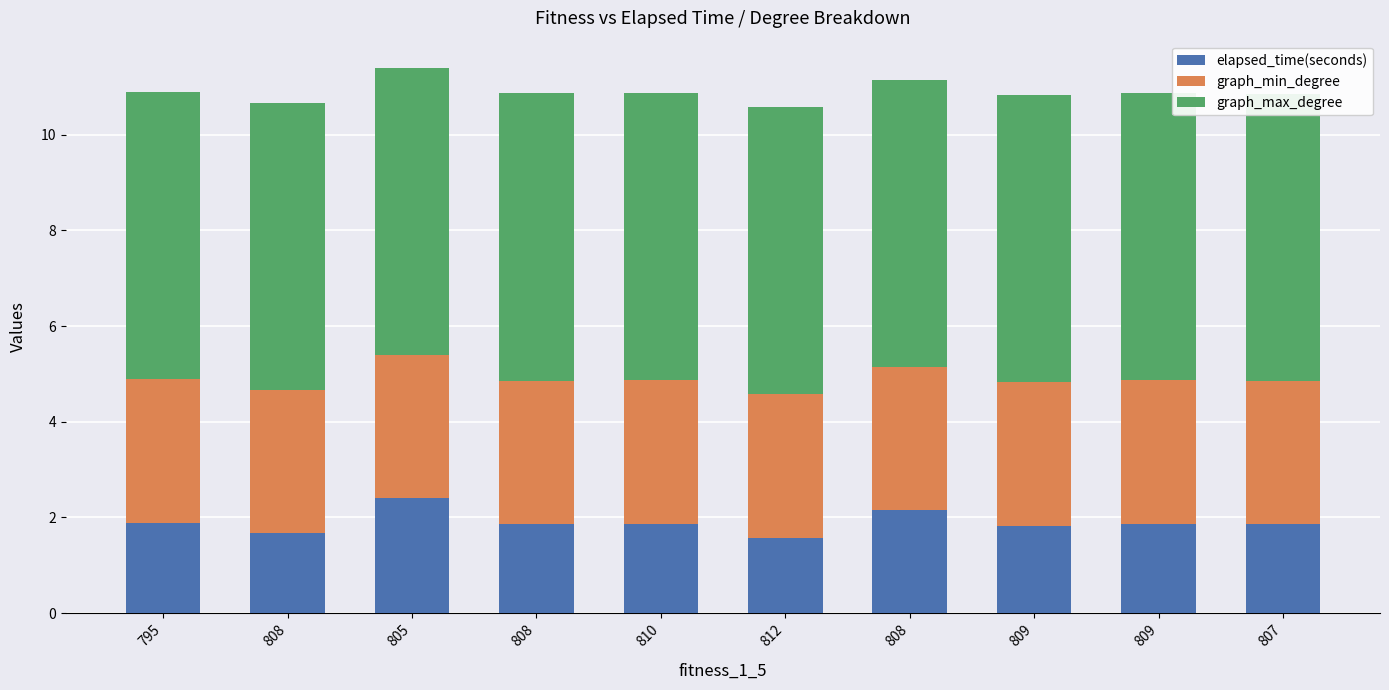

At which category is the sum across all series the highest?

805